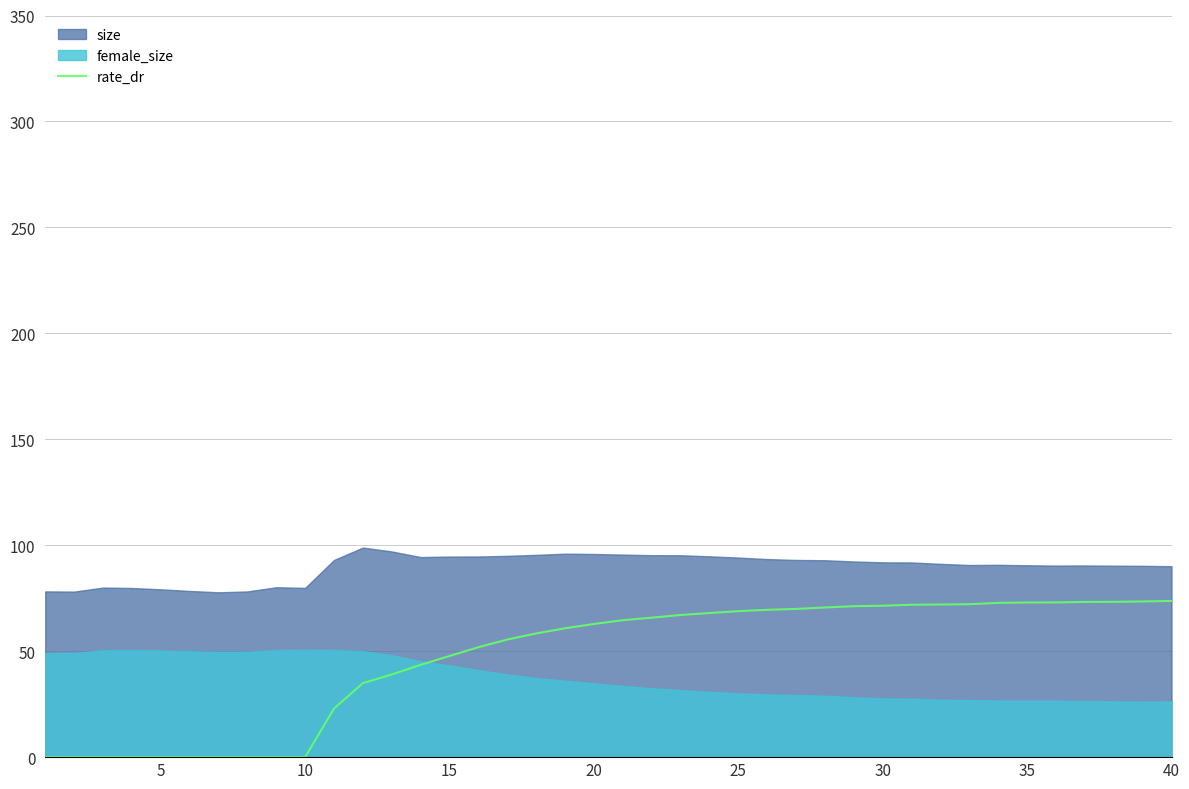

The rate_dr series shows 73.7 at 40. True or false?

True